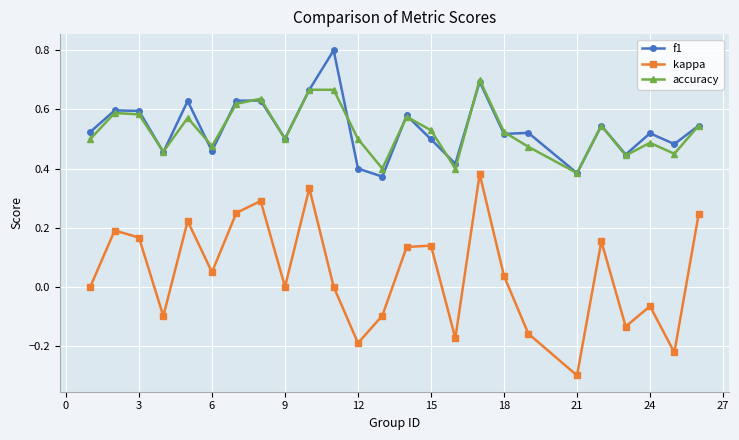

True or false: f1 has more than 1 points higher than both neighbors.

True